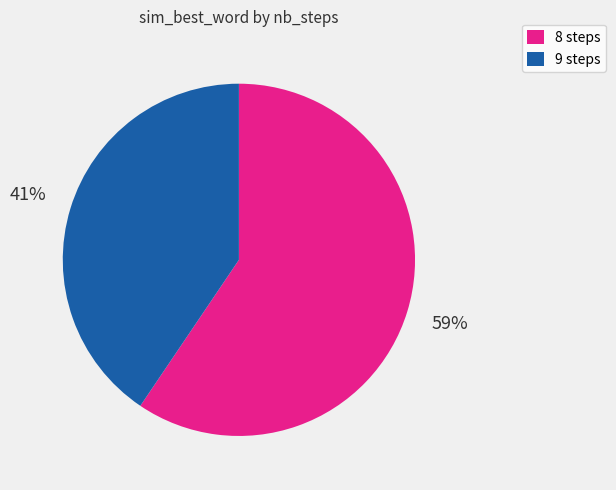

Is there a majority slice in this chart?

Yes